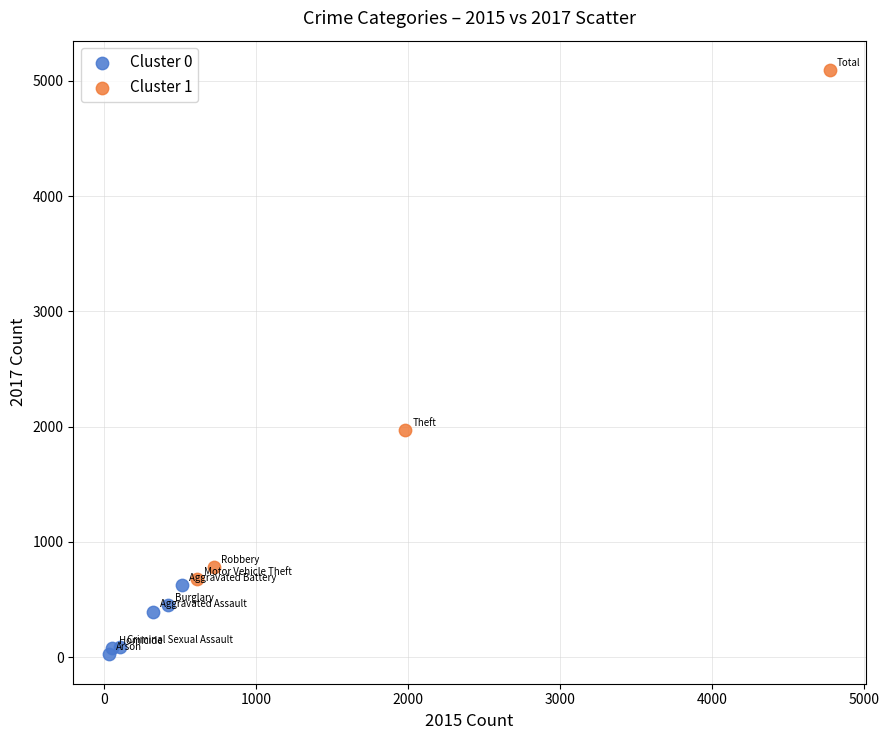

Which series has the widest spread of Y values?

Cluster 1